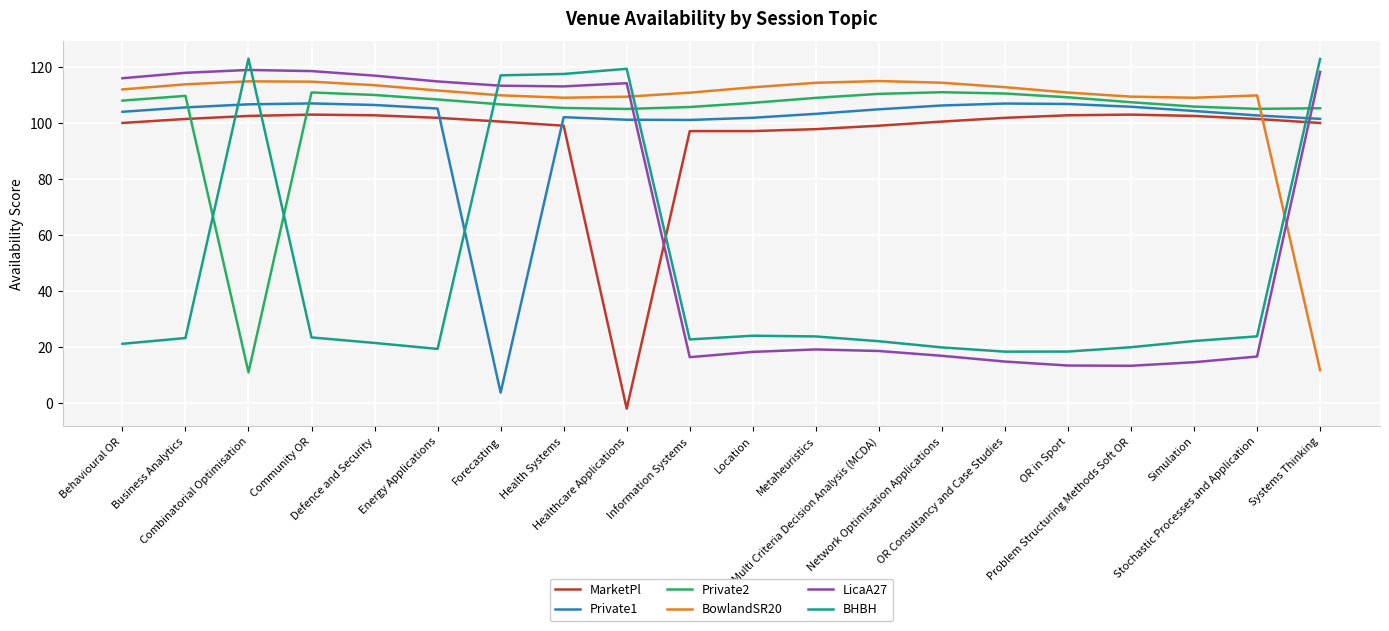

What is the difference between the maximum and minimum values in the Private2 series?

100.2